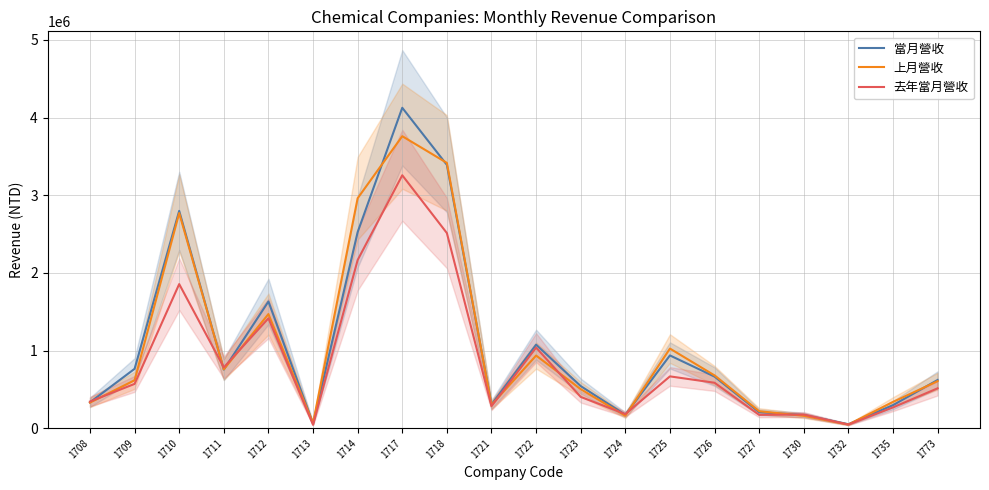

True or false: 上月營收 has a value of 33009 at 1724.

False